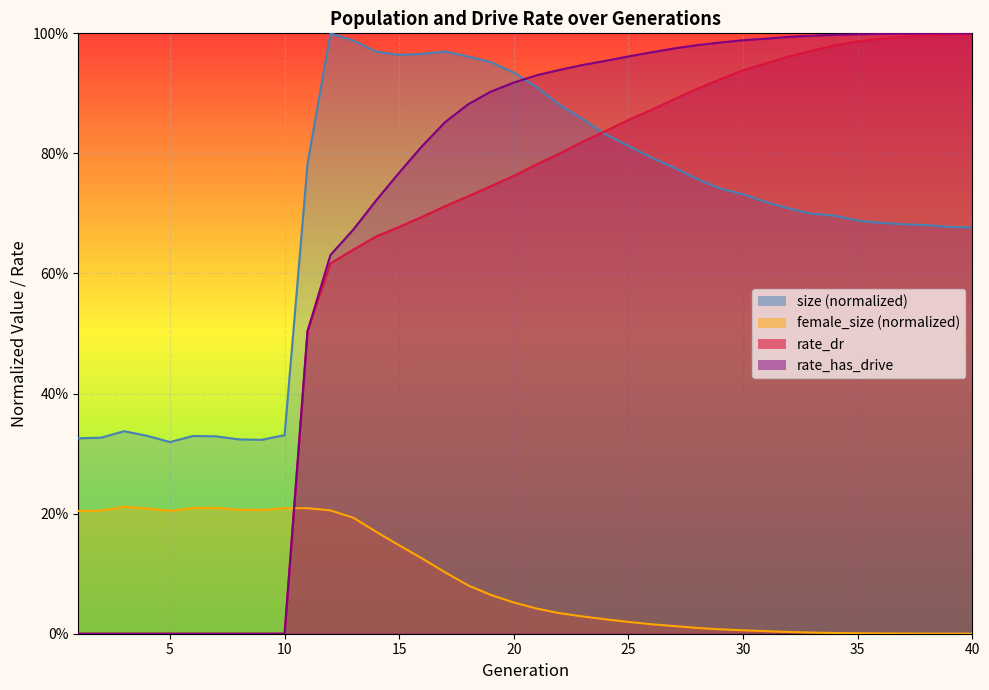

True or false: female_size and rate_has_drive intersect in this chart.

True